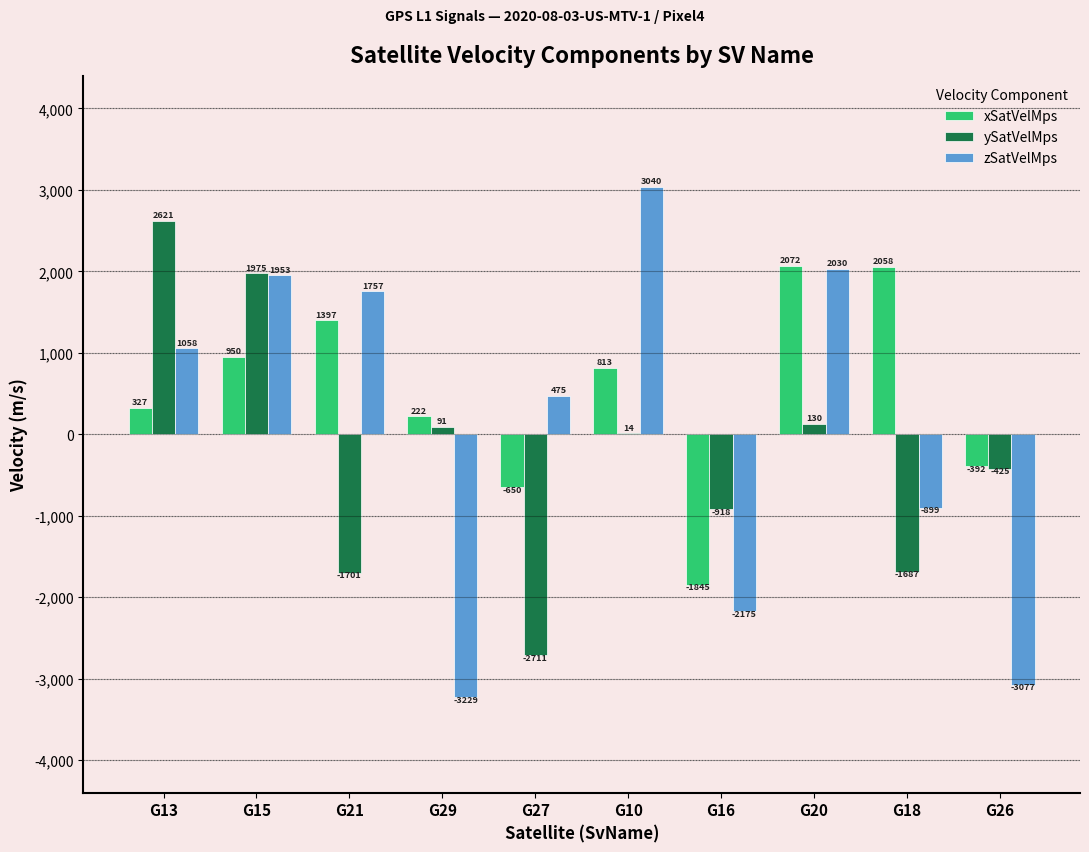

What is the spread (max minus min) of values at G16?

1256.5